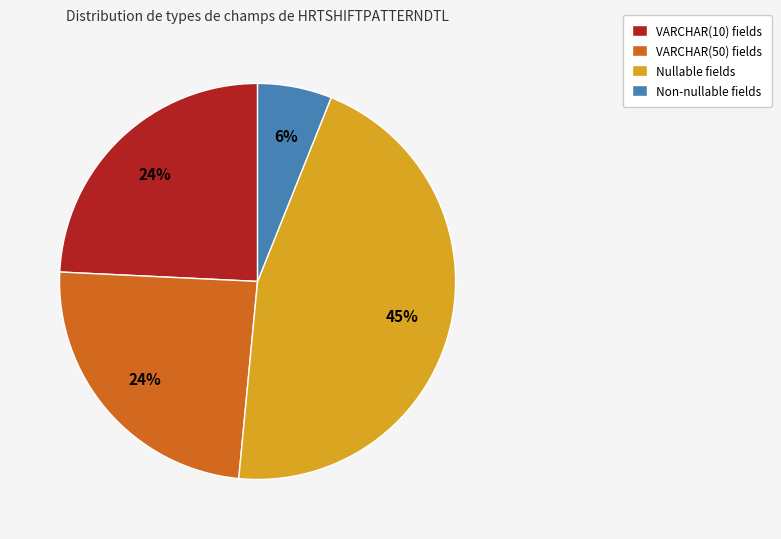

True or false: Non-nullable fields accounts for 6% of the total.

True